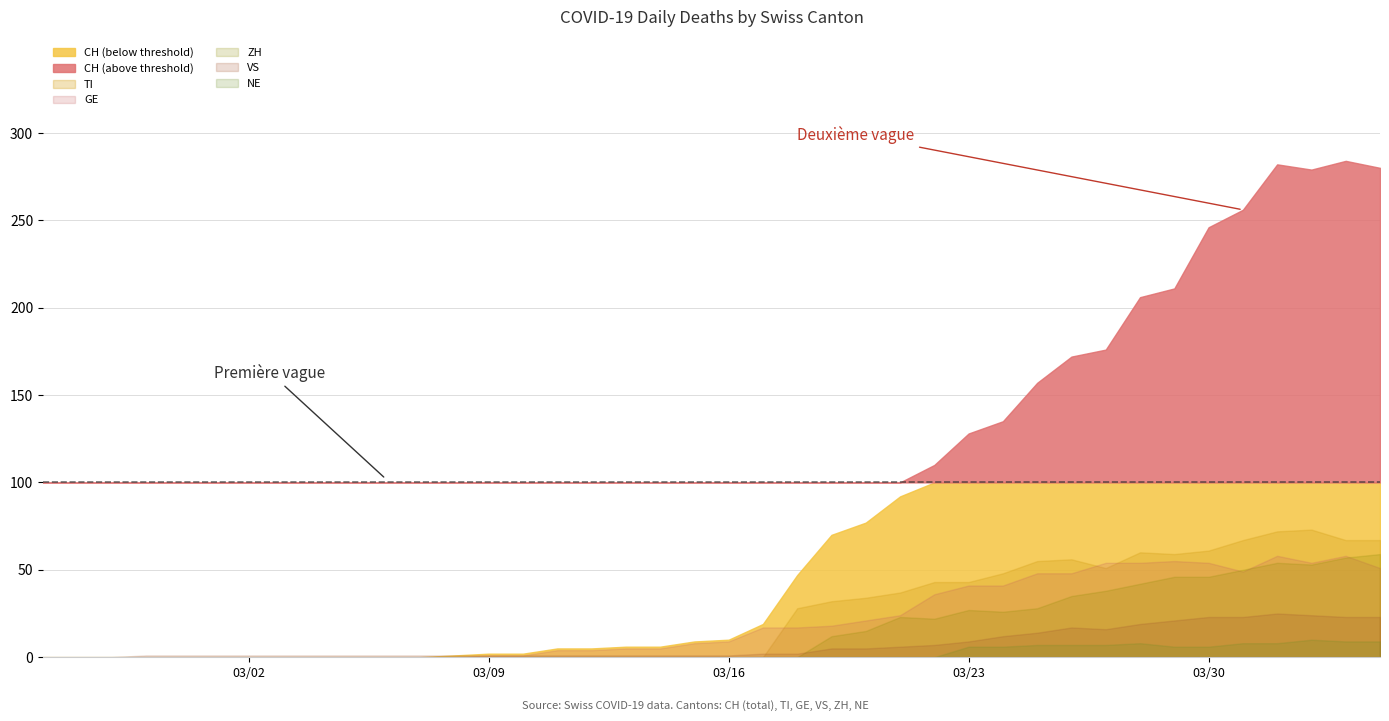

True or false: VS and GE intersect in this chart.

False